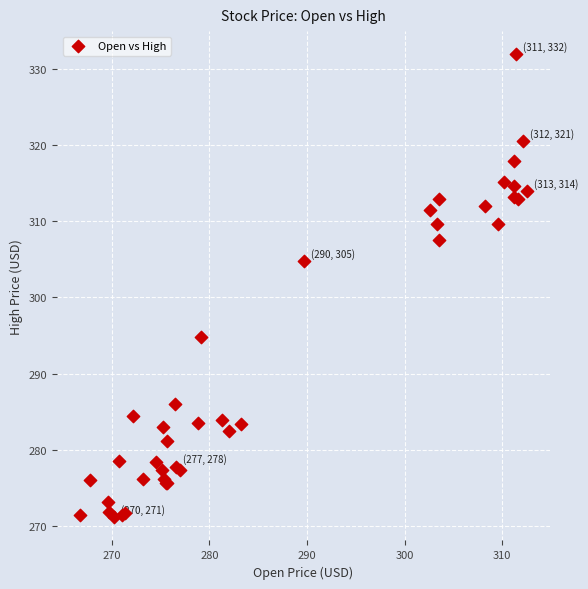

What Y value in the scatter plot is closest to 301?

304.8